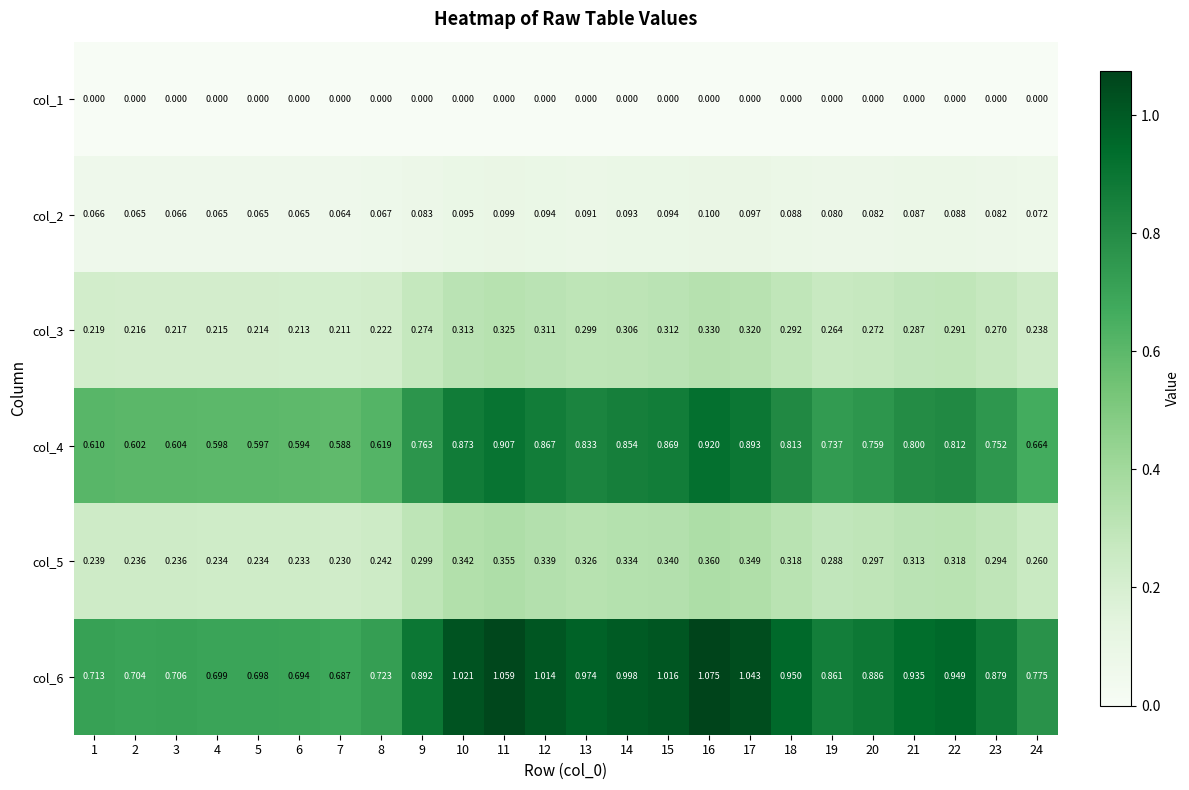

Is the value of col_6 at 2 greater than the value of col_3 at 6?

Yes